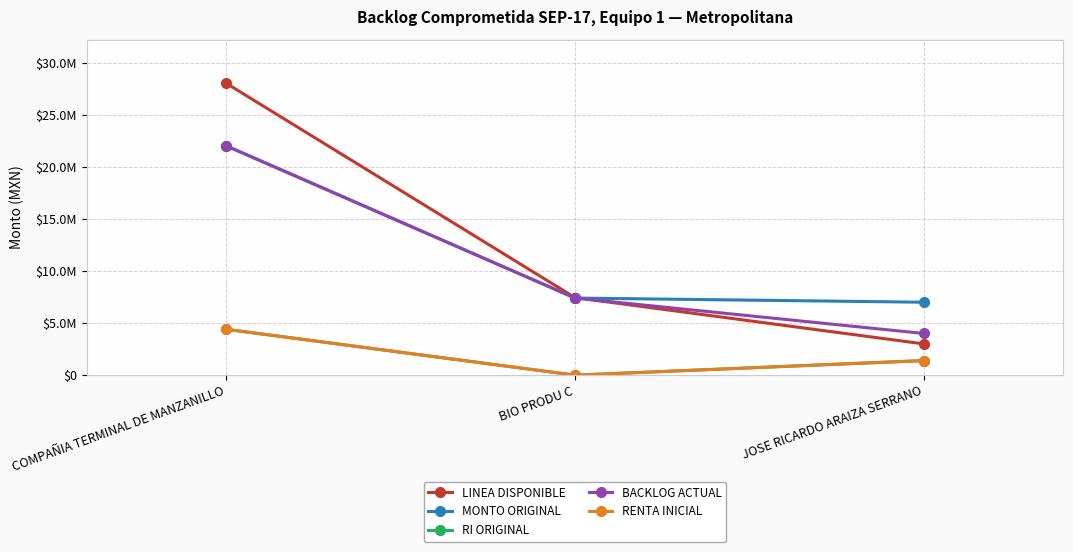

List the labels in order of BACKLOG ACTUAL value, smallest first.

JOSE RICARDO ARAIZA SERRANO, BIO PRODU C, COMPAÑIA TERMINAL DE MANZANILLO